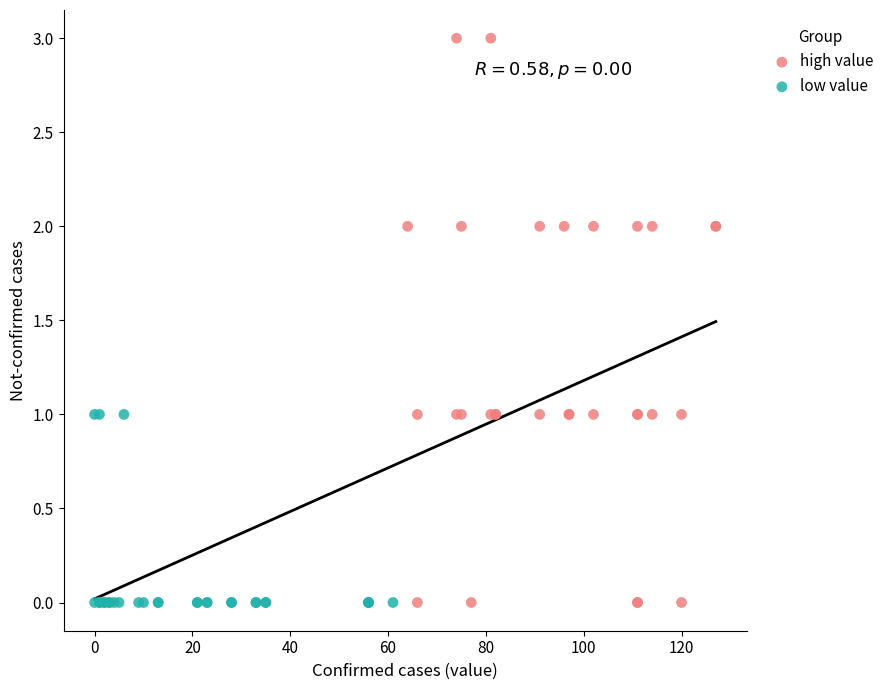

Which series has the largest Y range (max minus min)?

high value